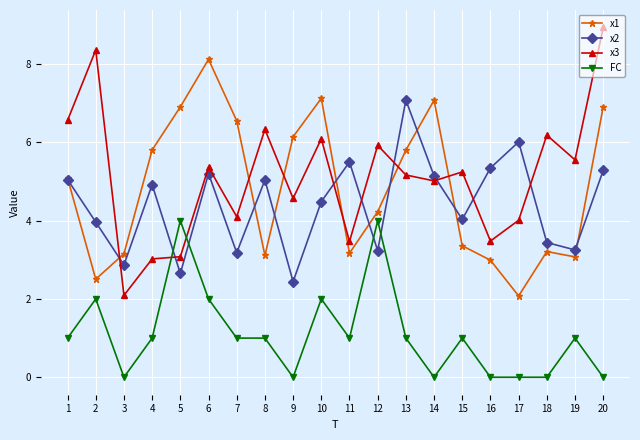

What are all the series names shown in the legend?

x1, x2, x3, FC